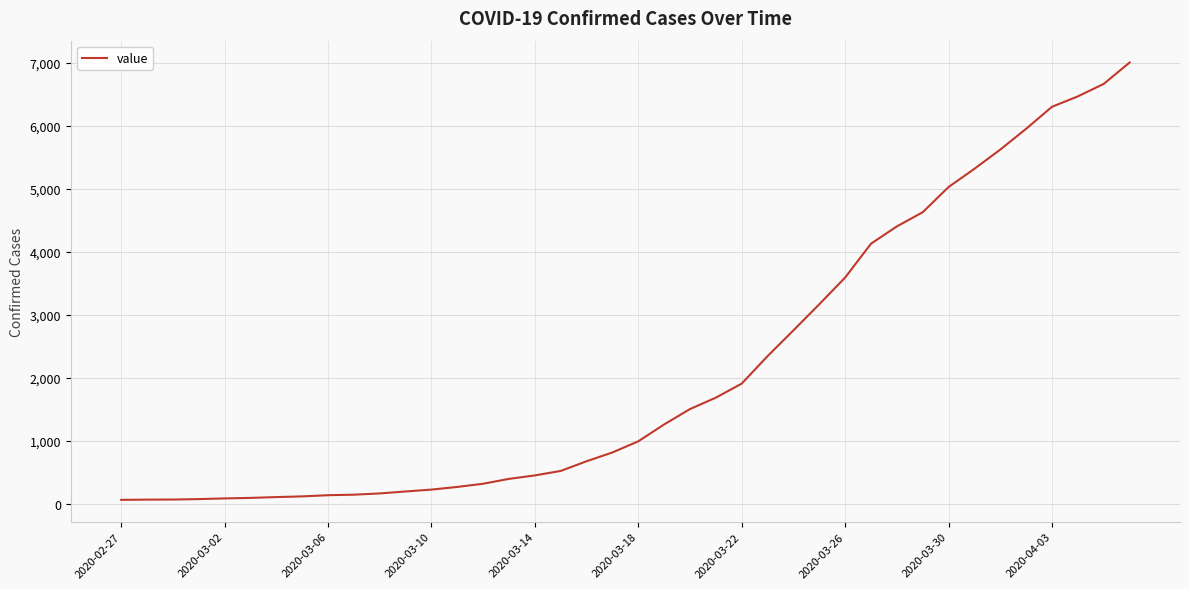

How many lines are shown in the chart?

1